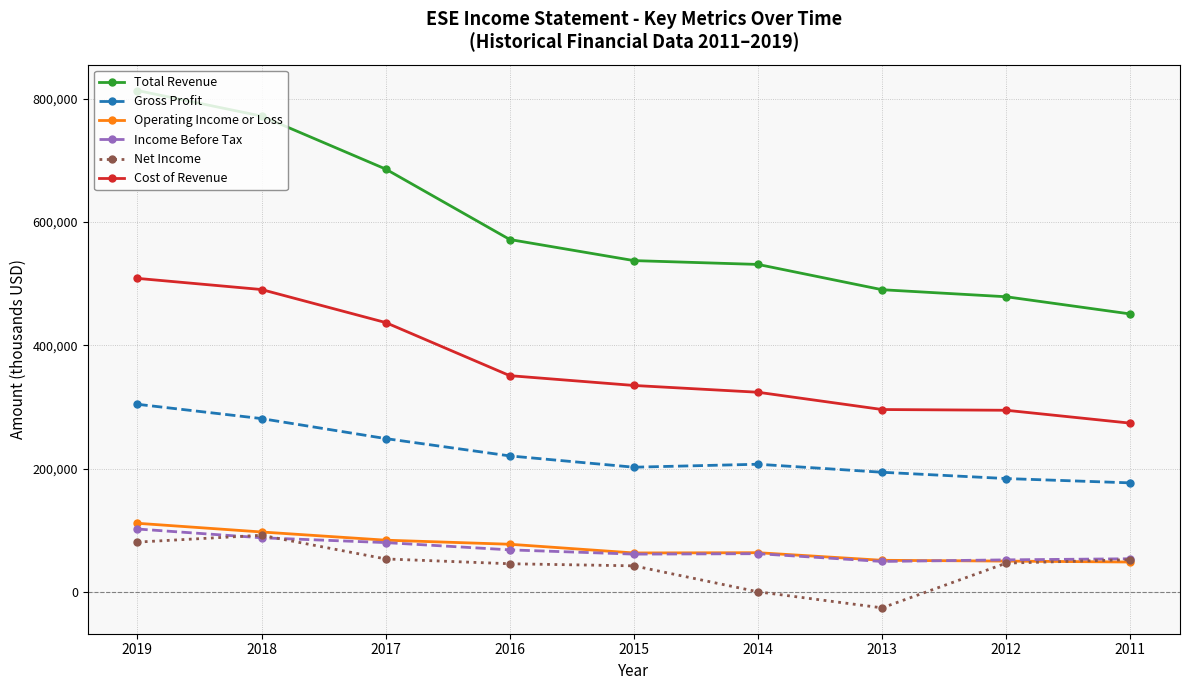

Is this an area chart (filled region under the line)?

No